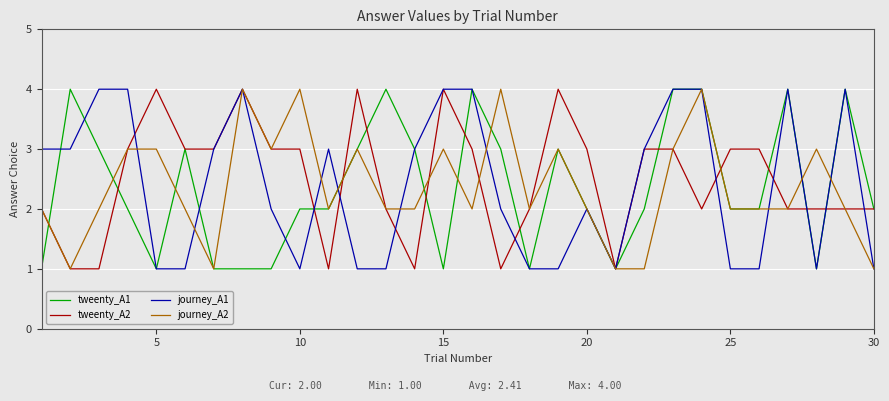

Count the journey_A2 values in the range 2 to 3.

21